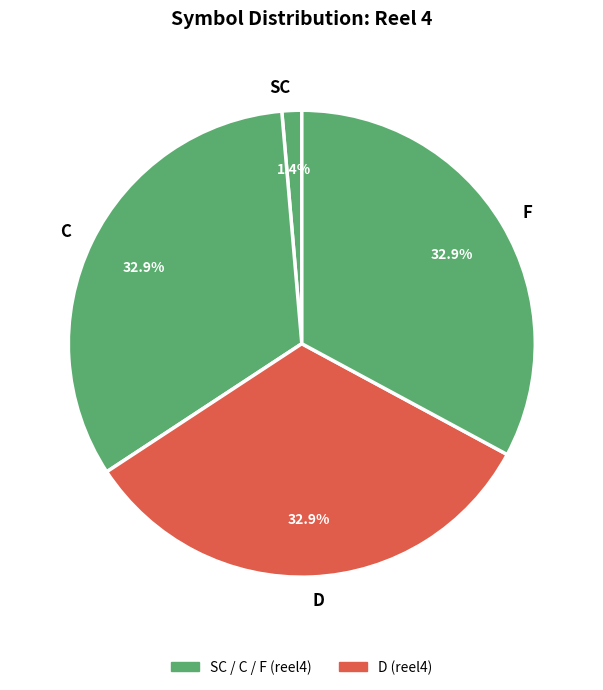

Does D account for over 50% of the chart?

No